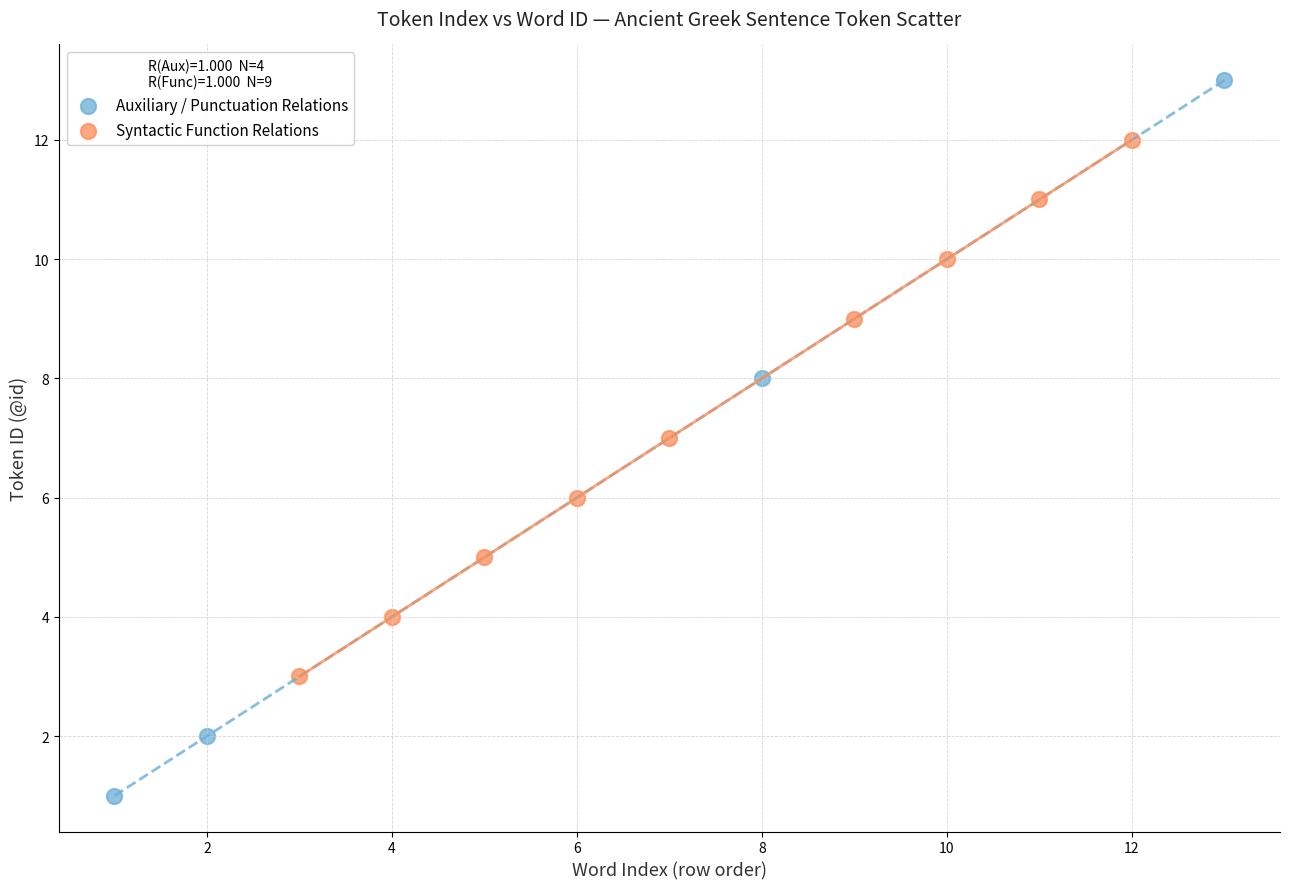

Which series reaches the minimum Y coordinate?

Auxiliary / Punctuation Relations